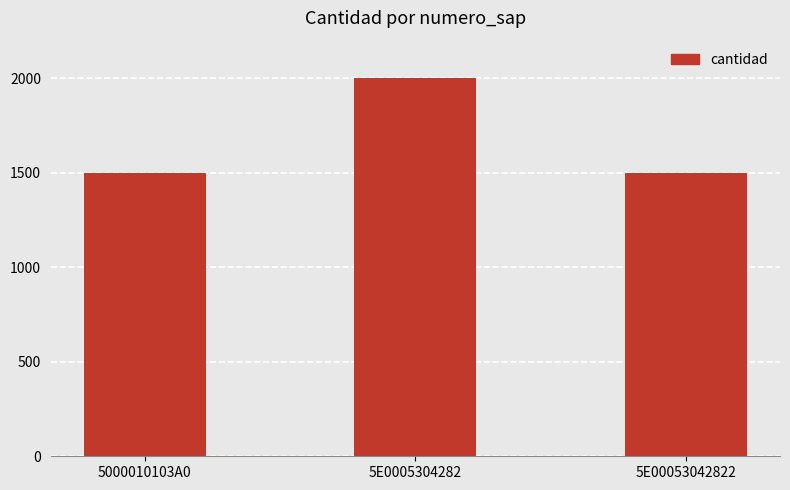

What is the maximum value shown in the chart?

2000